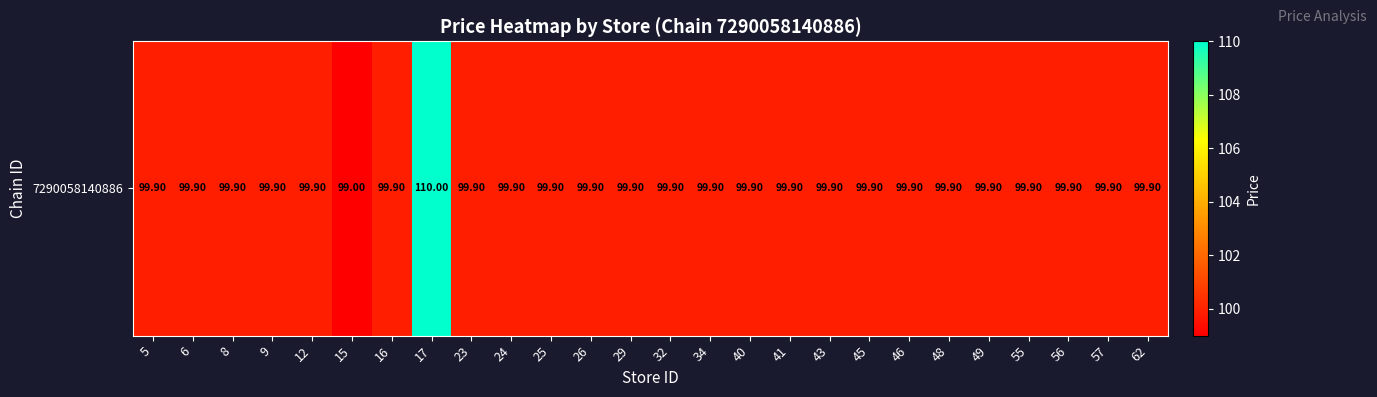

Reading left to right, what are all the values shown in this chart?

5=99.9	6=99.9	8=99.9	9=99.9	12=99.9	15=99.0	16=99.9	17=110.0	23=99.9	24=99.9	25=99.9	26=99.9	29=99.9	32=99.9	34=99.9	40=99.9	41=99.9	43=99.9	45=99.9	46=99.9	48=99.9	49=99.9	55=99.9	56=99.9	57=99.9	62=99.9